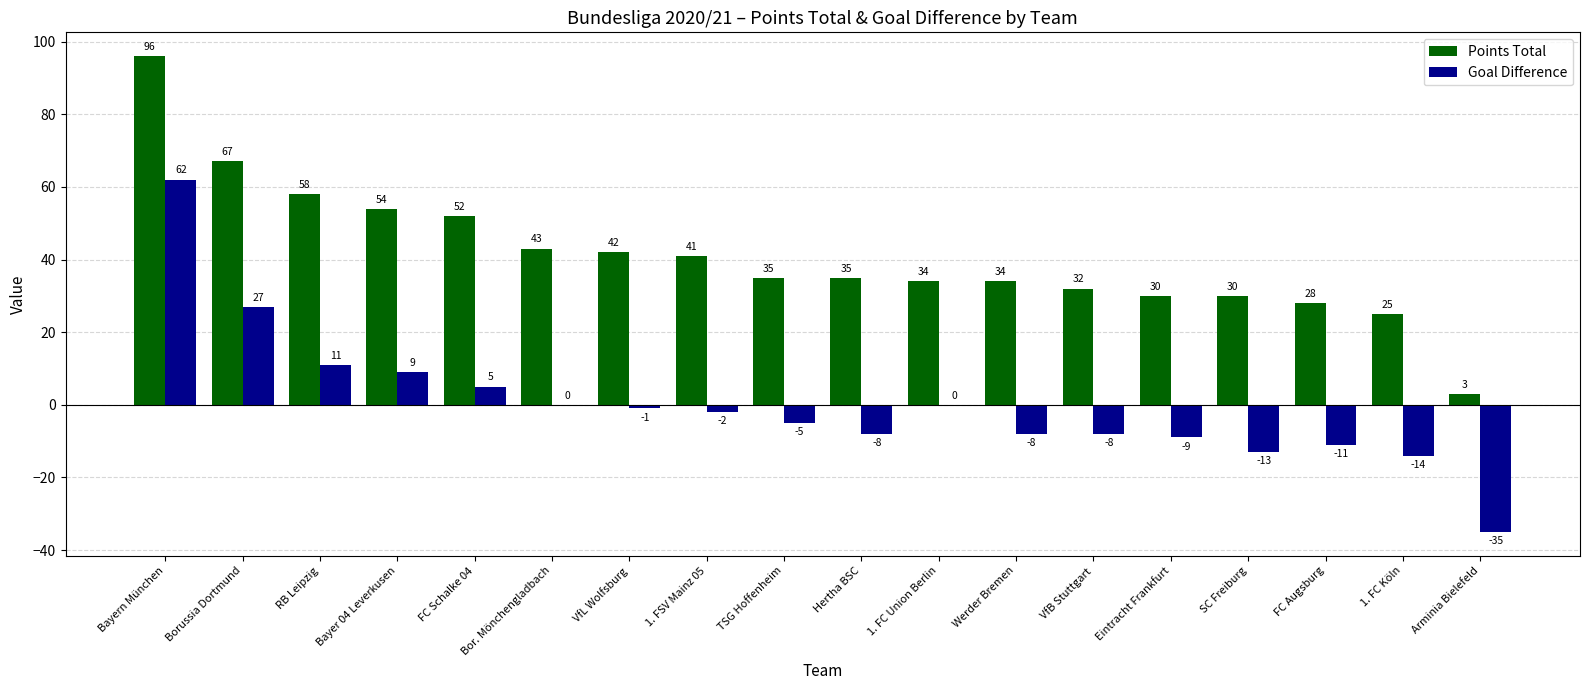

At which label is Points Total closest to 49?

FC Schalke 04